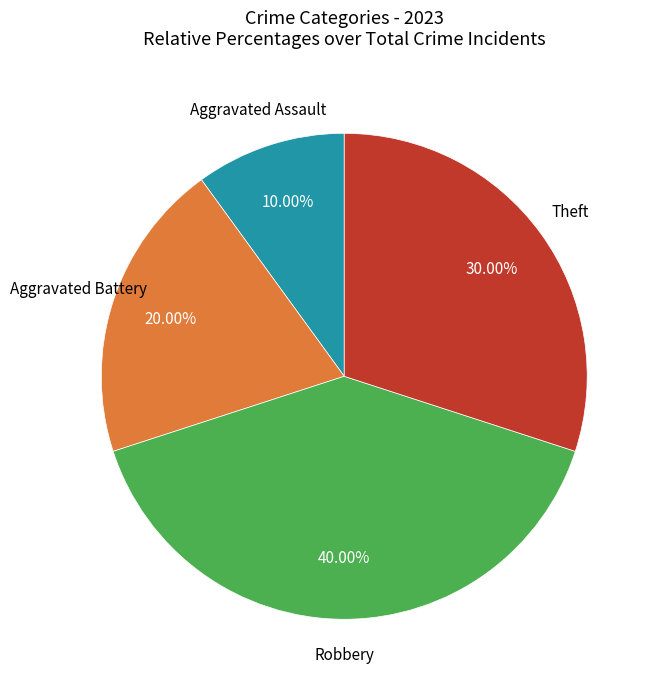

How many segments does this pie chart have?

4